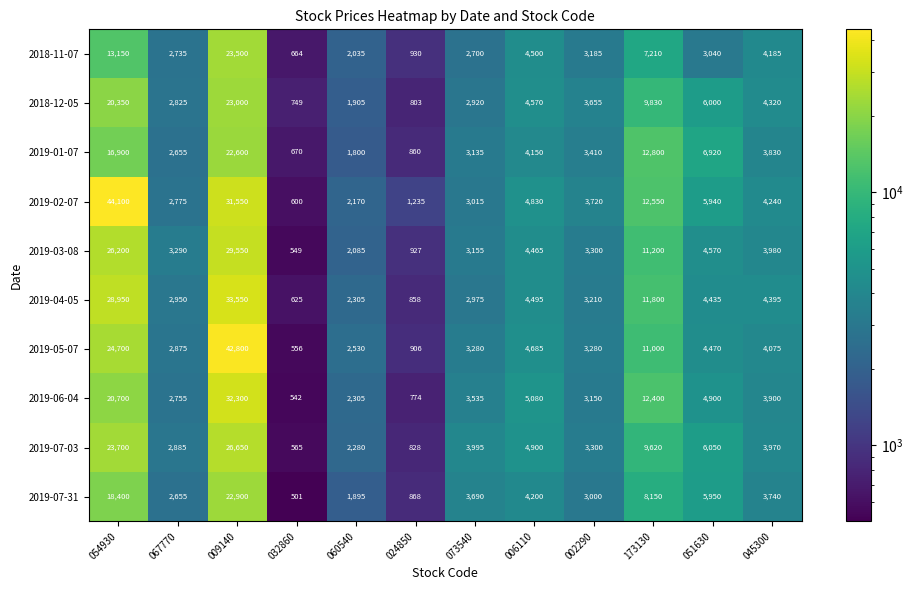

Which label corresponds to the largest value in the chart?

054930